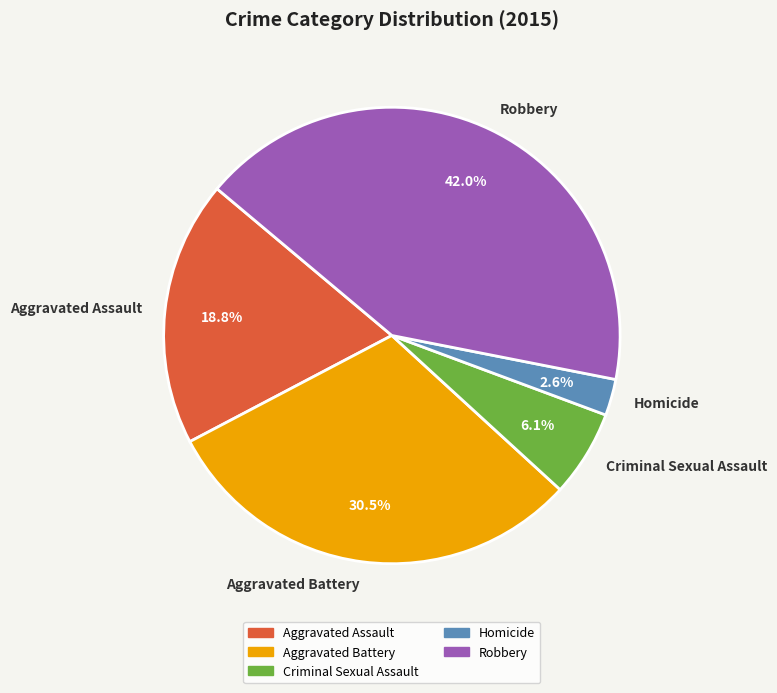

What is the smallest slice in the pie chart?

Homicide